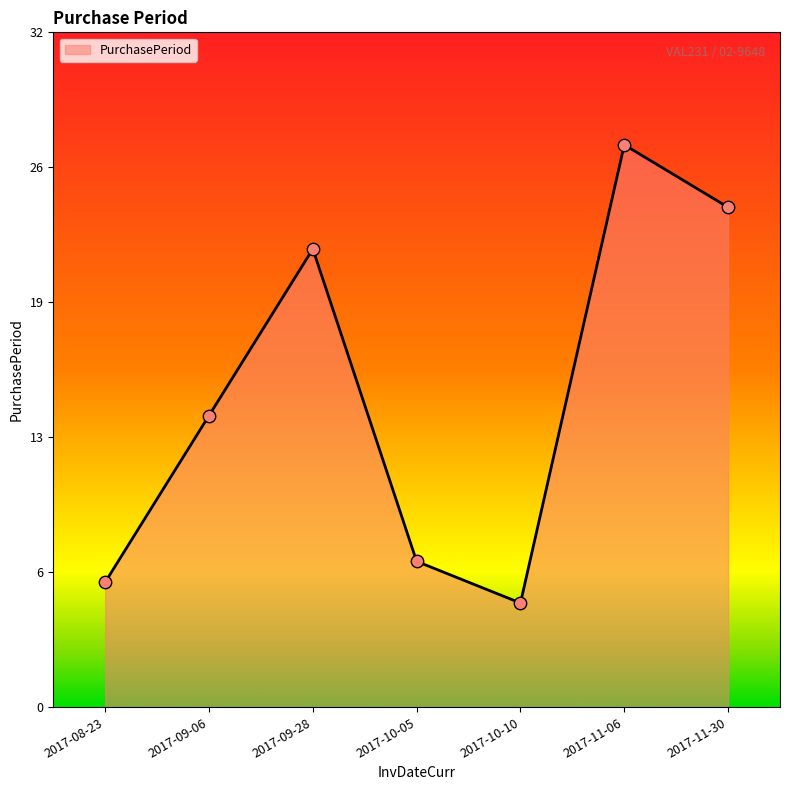

Which has a higher value, 2017-09-06 or 2017-09-28?

2017-09-28